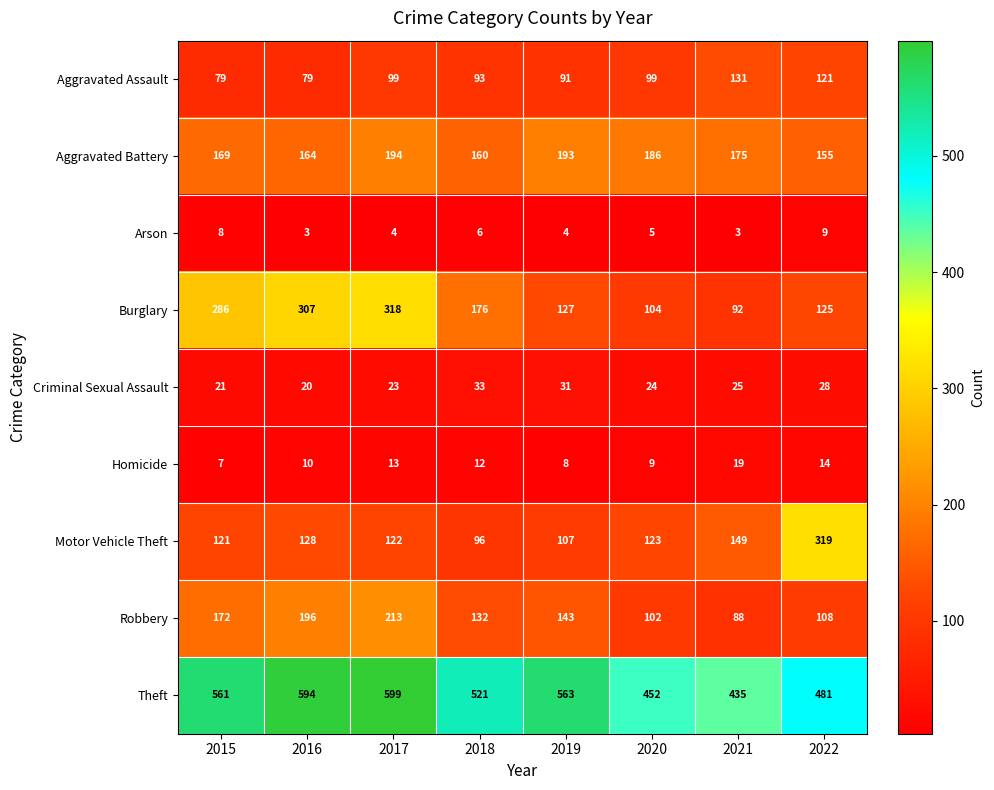

How many categories are shown in the chart?

8